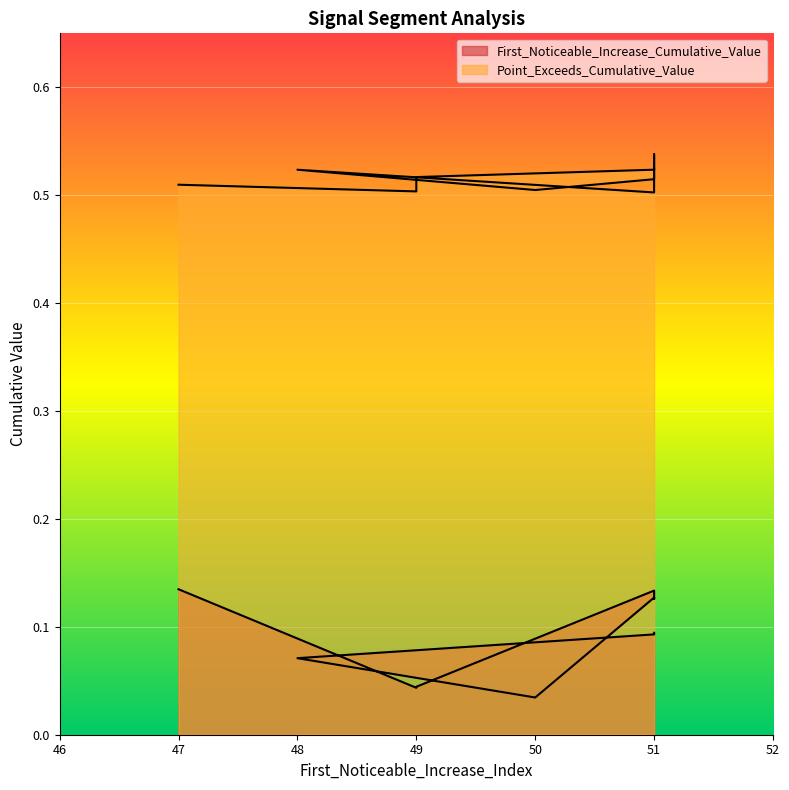

What is the highest value of the Point_Exceeds_Cumulative_Value series?

0.5